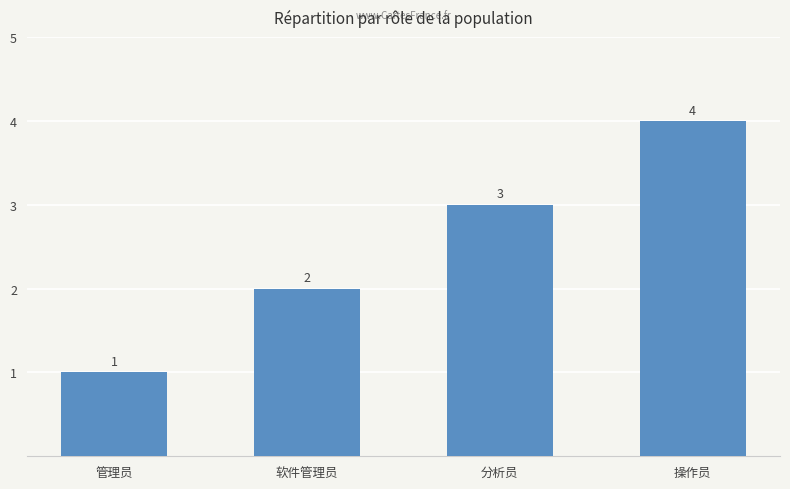

Between 操作员 and 分析员, which is larger?

操作员